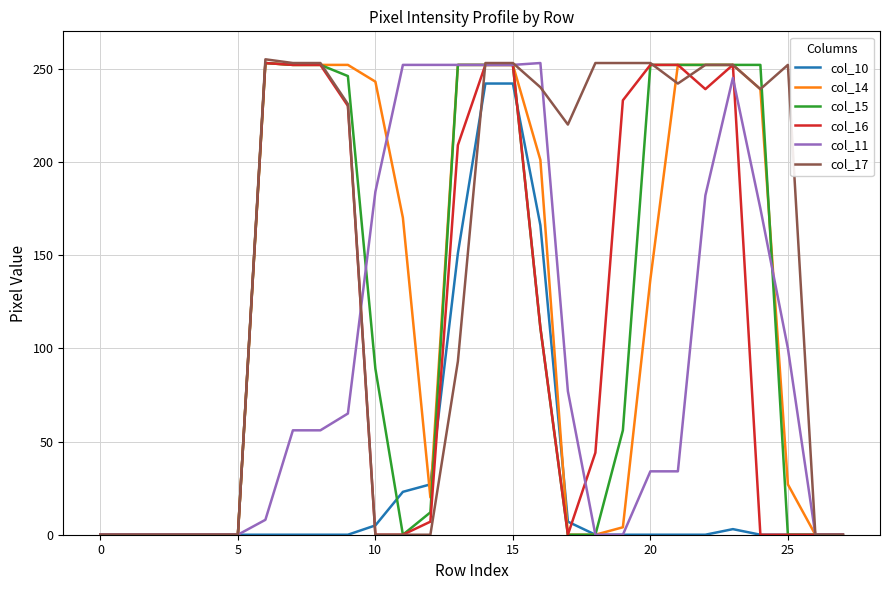

Which series has the largest total across all categories?

col_17